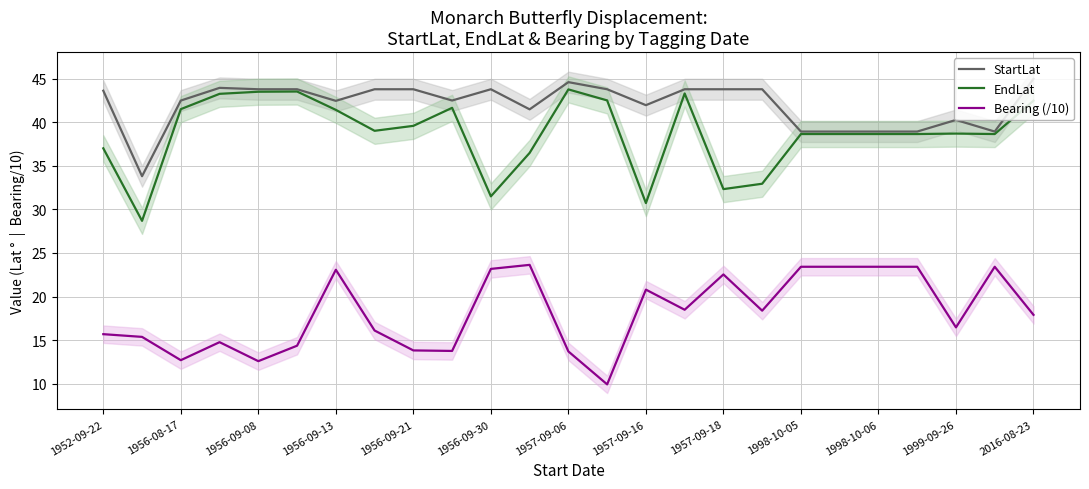

Which category has the lowest value across all series?

13